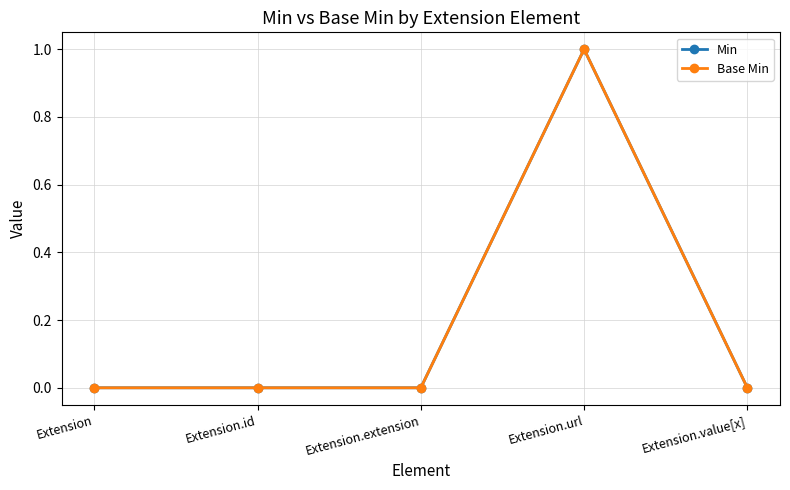

What is the label of the 5th point from the left?

Extension.value[x]